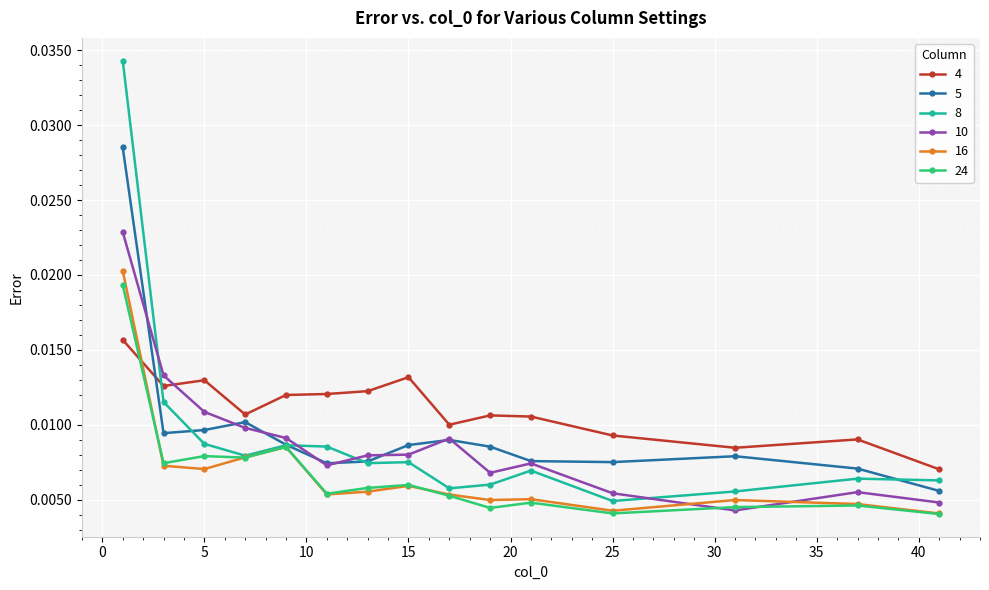

How many 16 values are between 0 and 1?

15